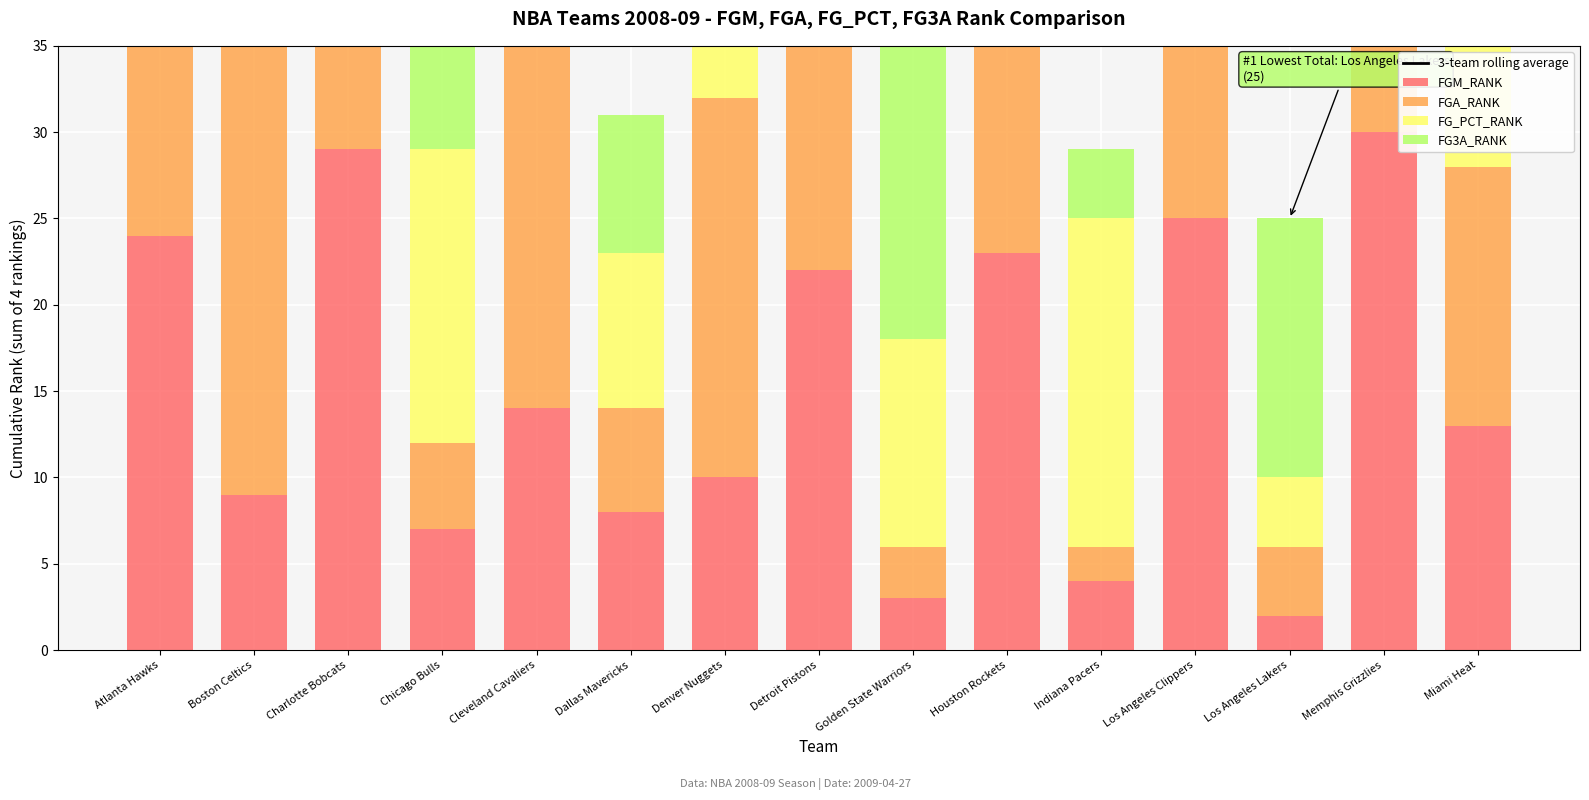

What are all the series names shown in the legend?

3-team rolling average, FGM_RANK, FGA_RANK, FG_PCT_RANK, FG3A_RANK